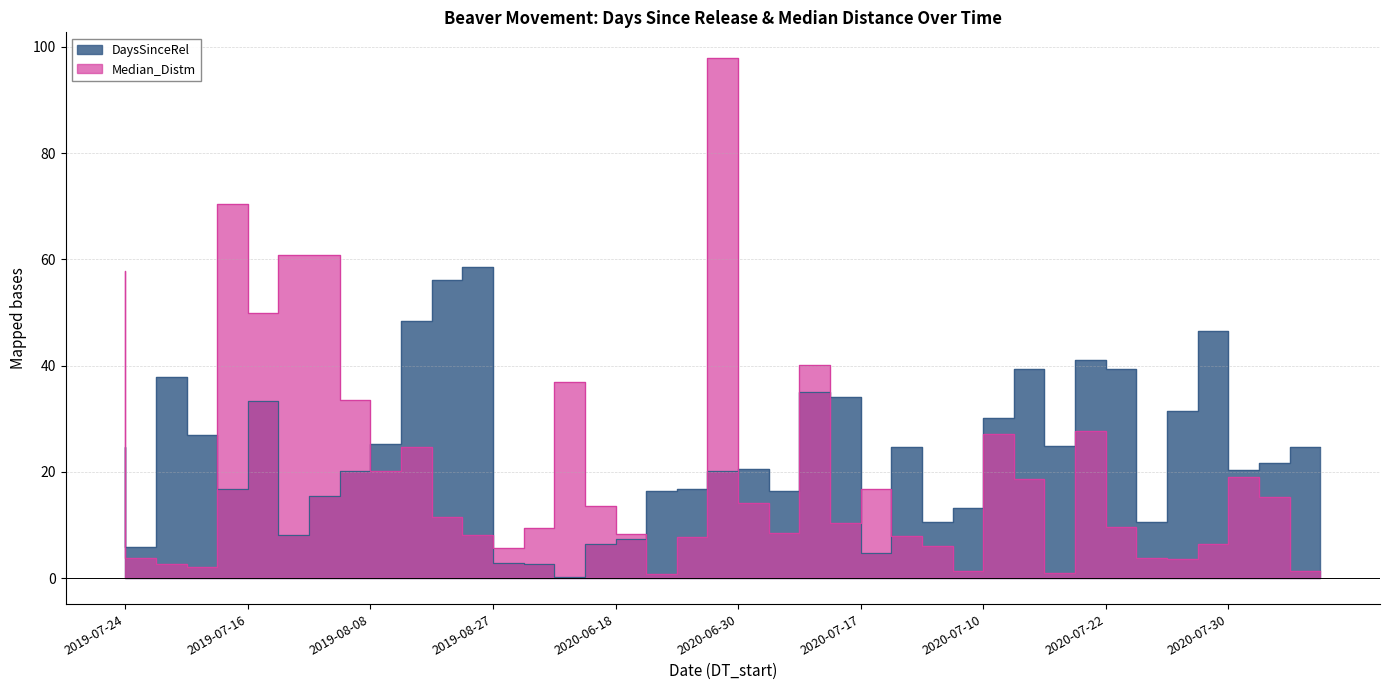

Reading left to right, transcribe all the data shown in this chart.

DaysSinceRel: 24.6	5.8	38.0	26.9	16.8	33.3	8.2	15.4	20.1	25.3	48.4	56.1	58.5	2.9	2.7	0.2	6.3	7.3	16.4	16.7	20.2	20.5	16.4	35.1	34.0	4.8	24.7	10.6	13.1	30.2	39.4	24.9	41.1	39.3	10.6	31.4	46.5	20.4	21.6	24.7
Median_Distm: 57.8	3.9	2.6	2.0	70.3	49.8	60.7	60.7	33.5	20.1	24.7	11.4	8.0	5.6	9.5	37.0	13.6	8.2	0.8	7.8	97.9	14.1	8.5	40.0	10.4	16.7	7.9	6.0	1.4	27.2	18.6	1.1	27.7	9.7	3.8	3.6	6.5	19.0	15.3	1.2